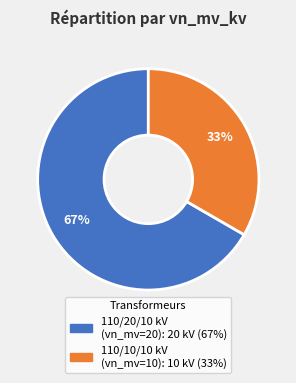

Is there a majority slice in this chart?

Yes